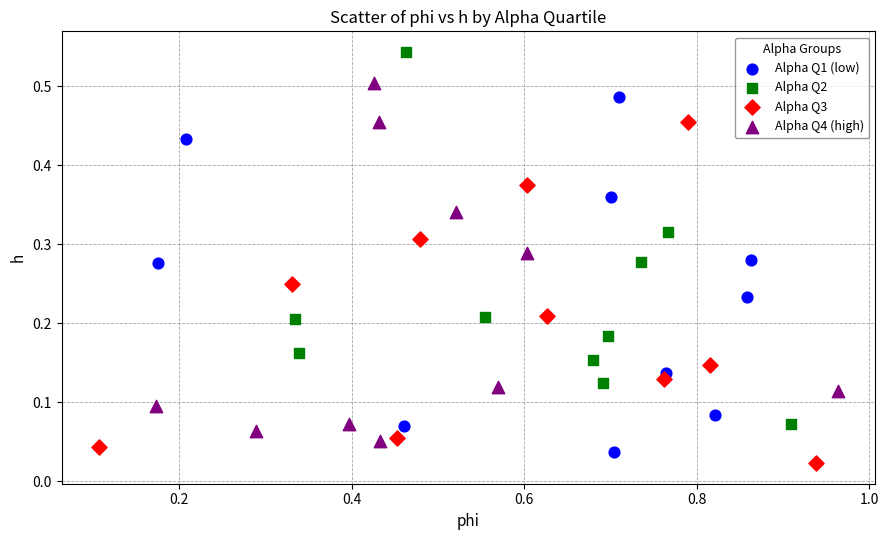

What are all the series names shown in the legend?

Alpha Q1 (low), Alpha Q2, Alpha Q3, Alpha Q4 (high)